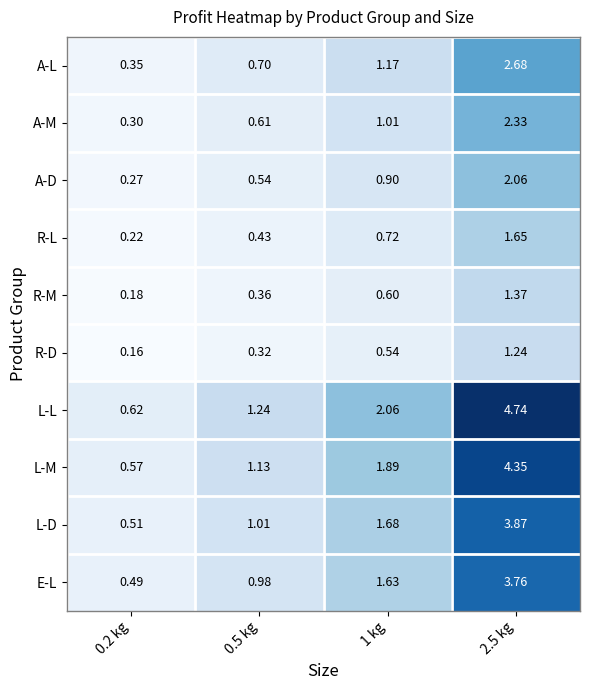

Rank the series at 0.2 kg from lowest to highest value.

R-D, R-M, R-L, A-D, A-M, A-L, E-L, L-D, L-M, L-L